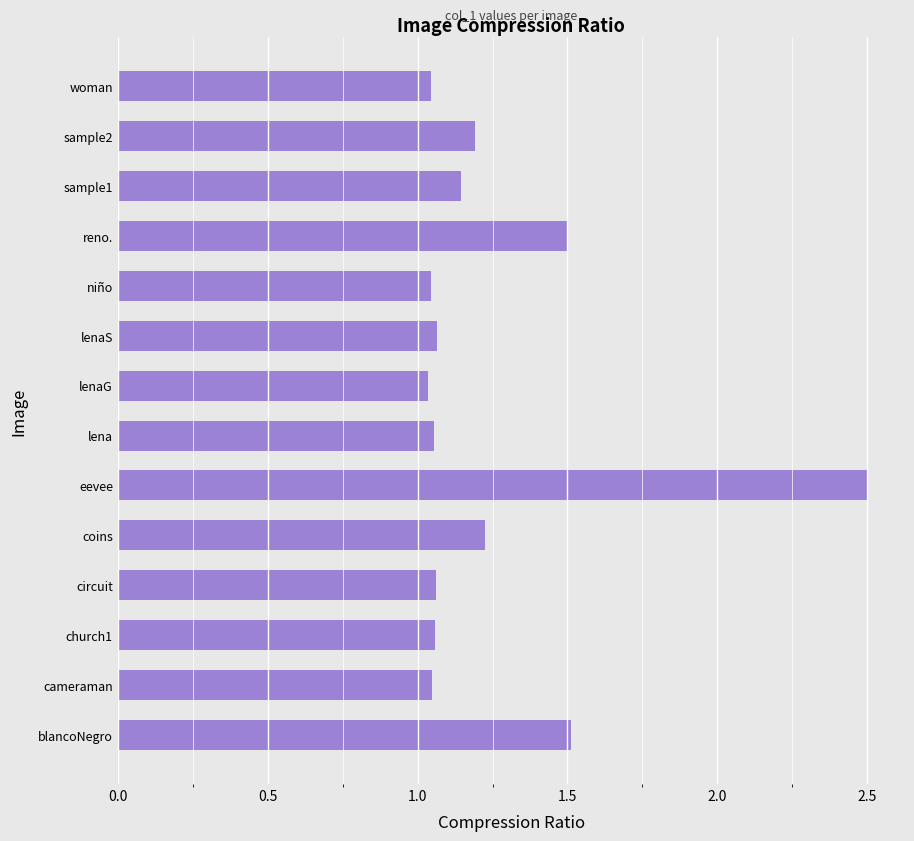

What is the greatest value displayed?

2.5